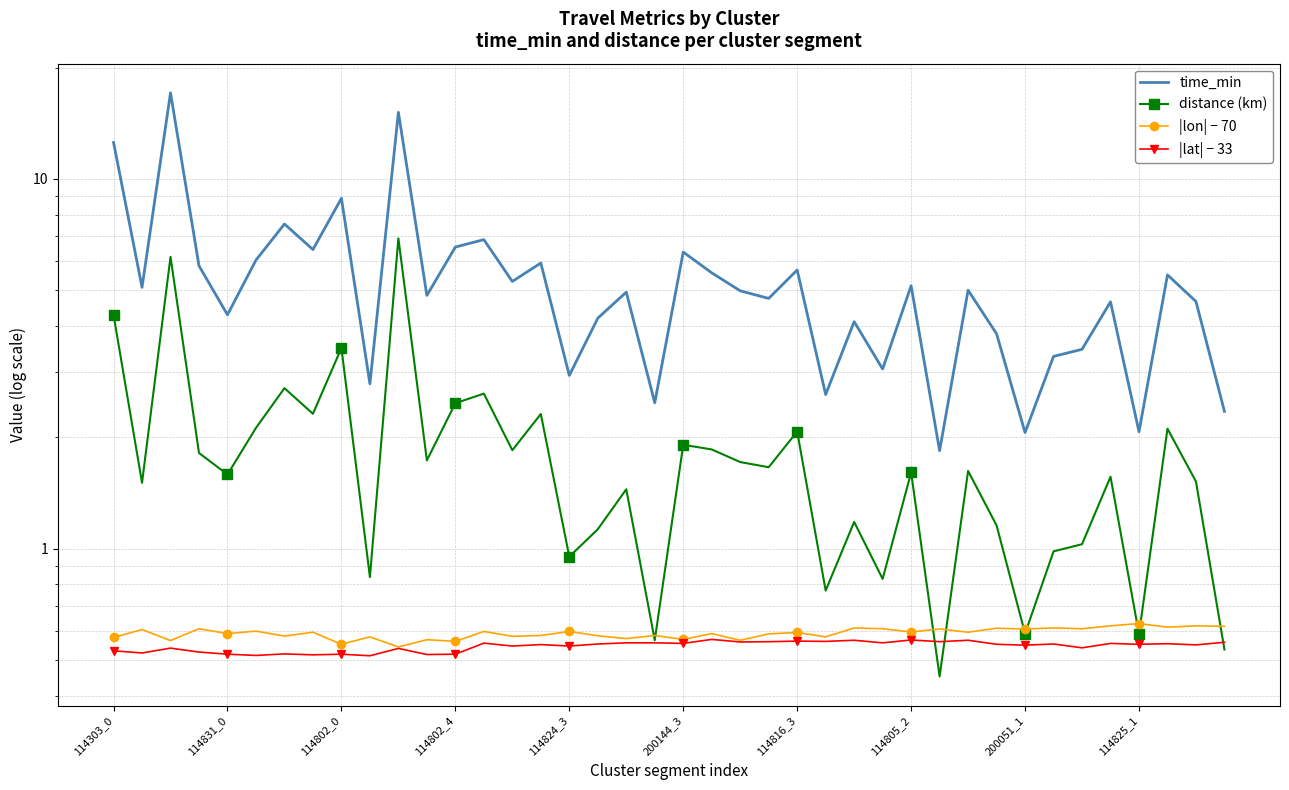

How many data points in time_min are above 4?

28